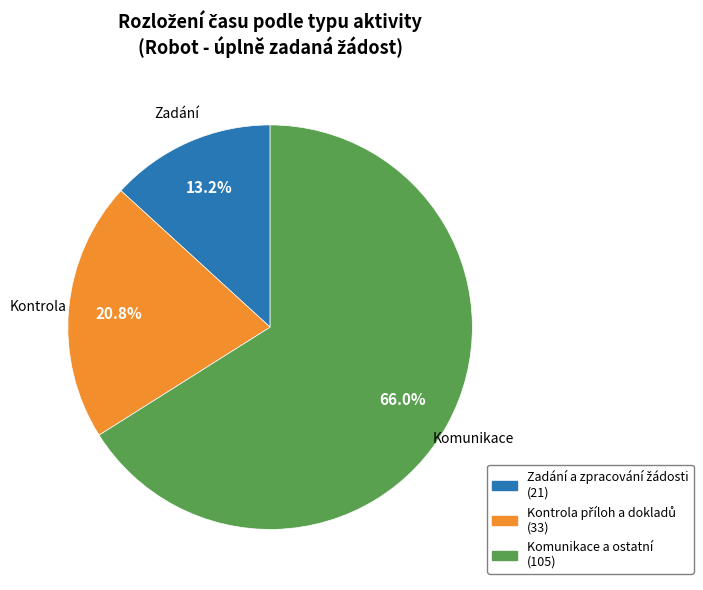

Which category accounts for the majority?

Komunikace a ostatní (105)